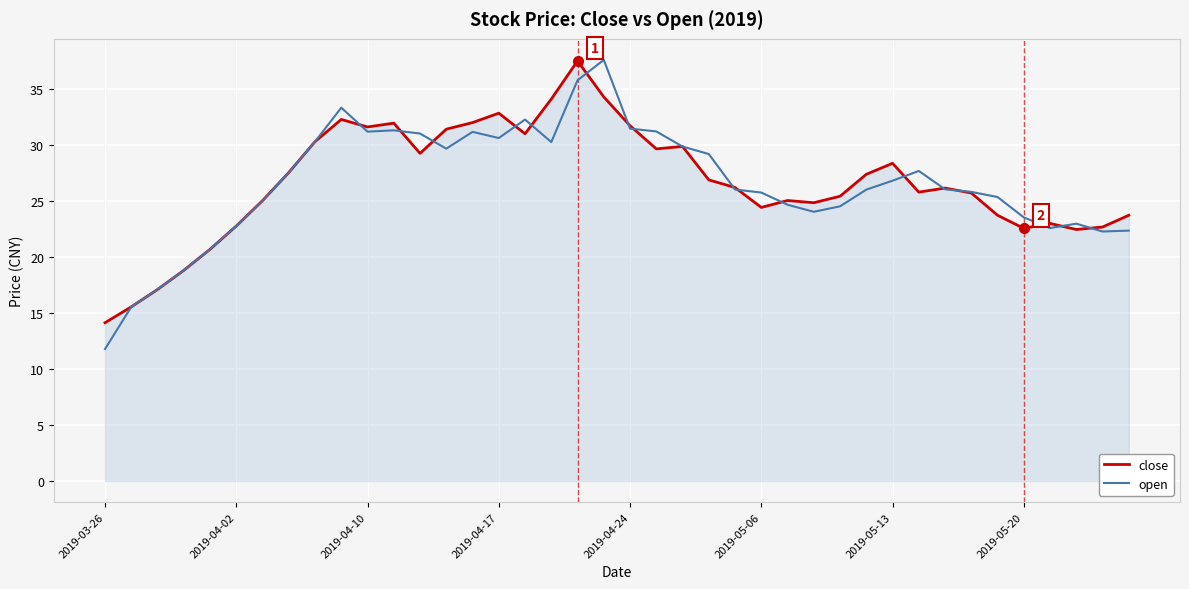

What is the greatest value displayed?

37.6